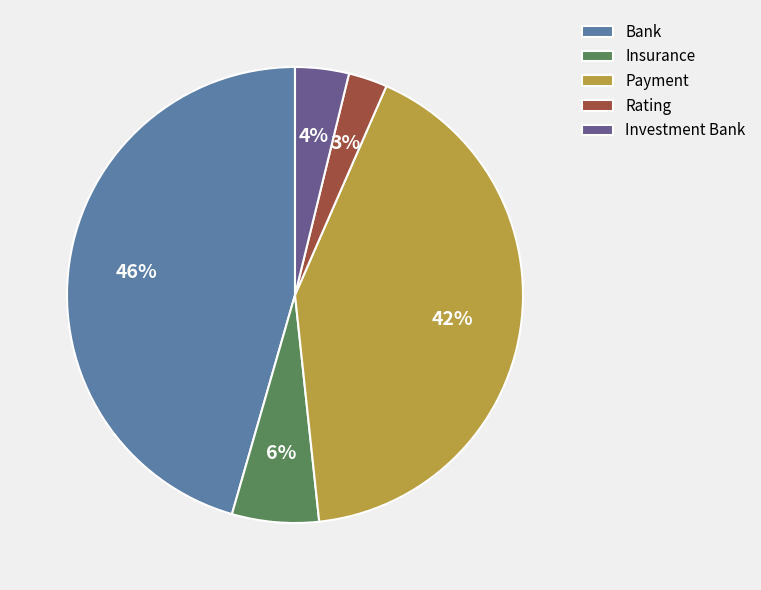

Does any single category account for the majority?

No